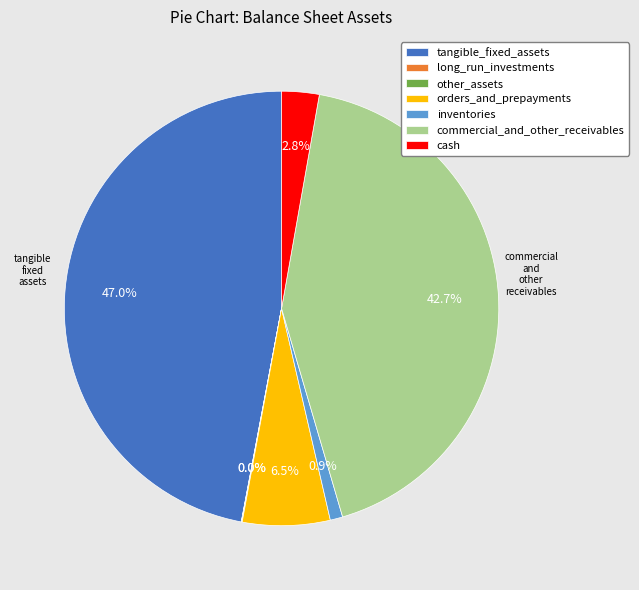

What is the ratio of the value at tangible_fixed_assets to the value at inventories?

50.6